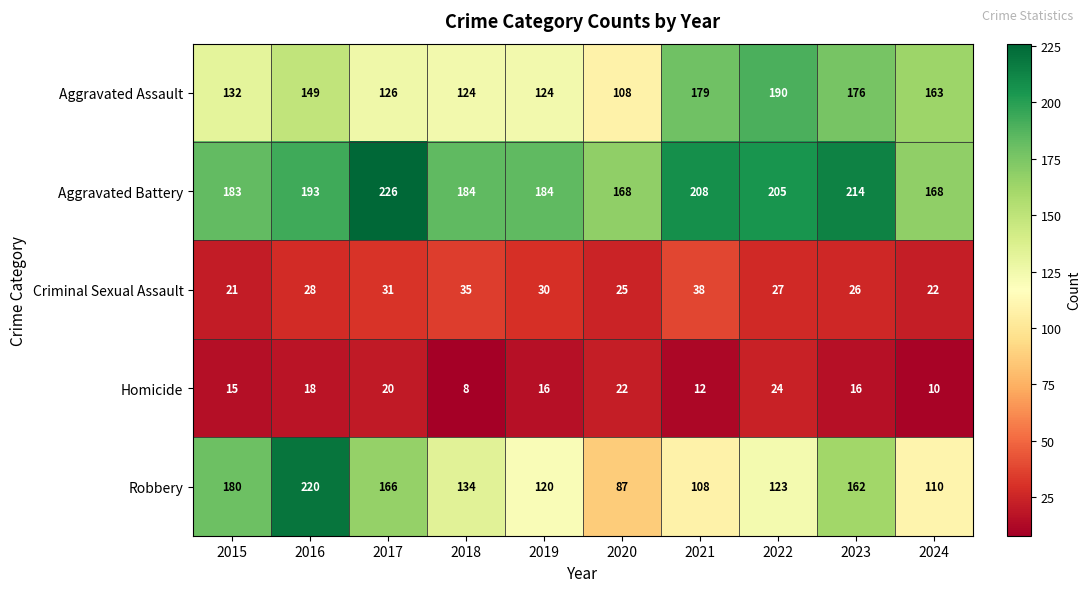

At which category is the sum across all series the highest?

2016